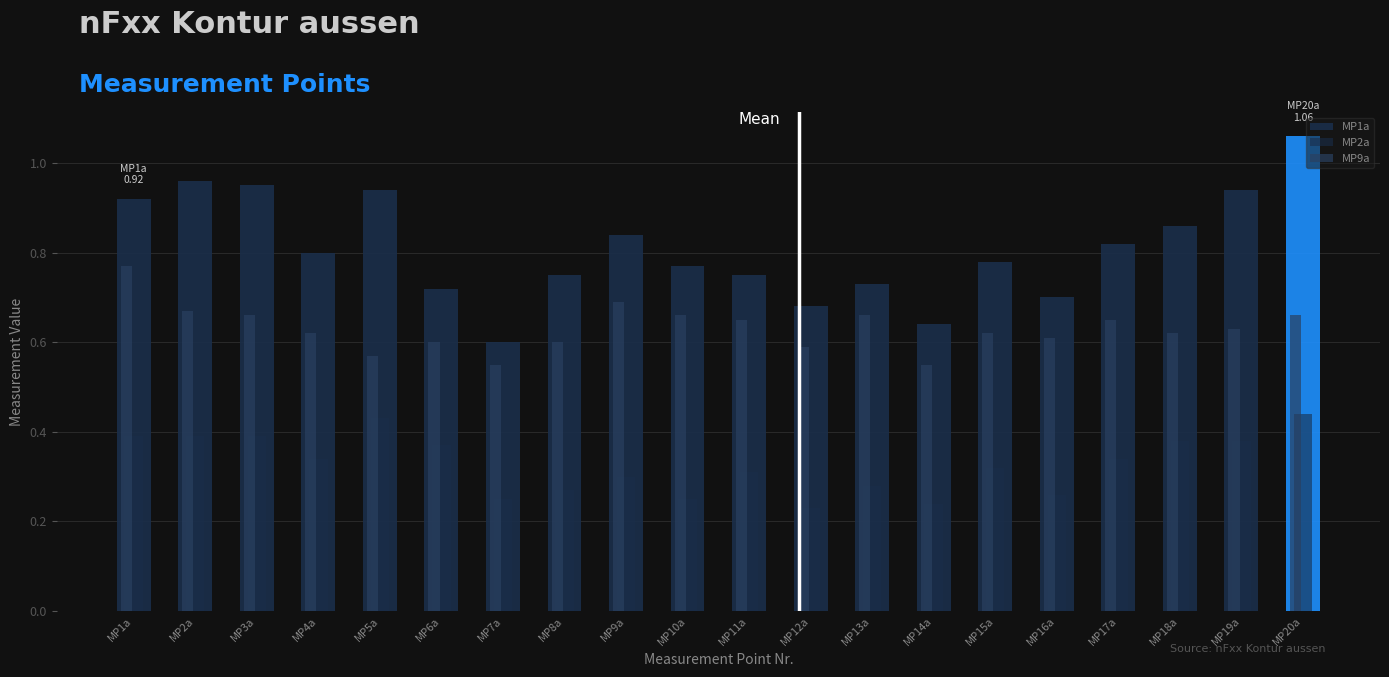

At which category is the sum across all series the highest?

MP20a